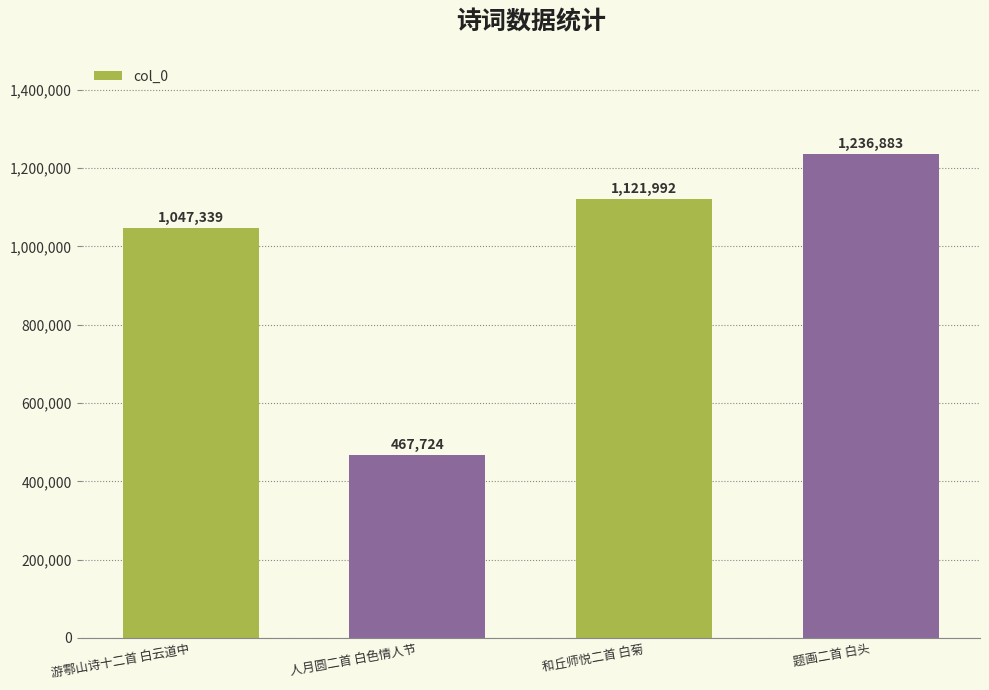

At which category does the chart reach its peak across all series?

题画二首 白头